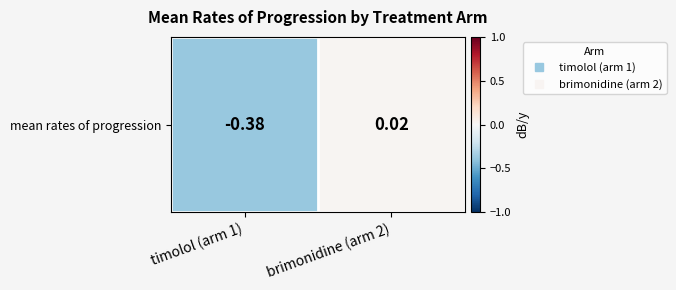

What is the average value?

-0.2